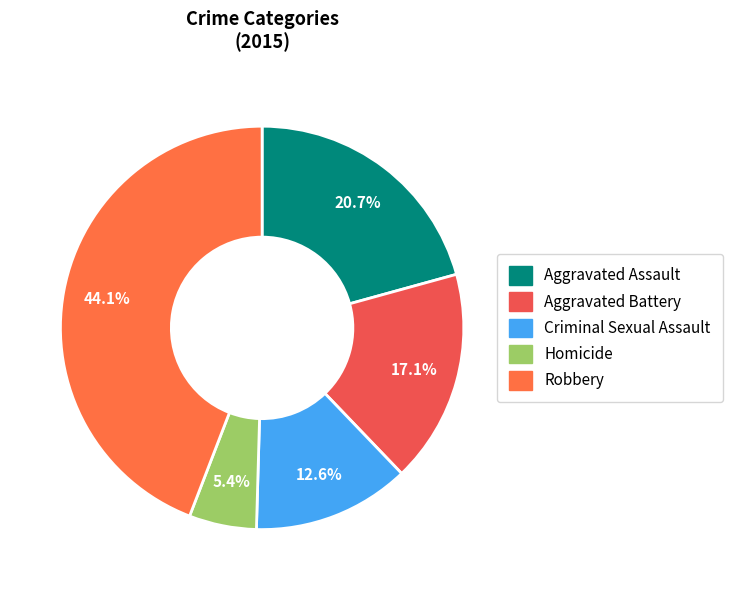

Is the sum of Aggravated Assault and Aggravated Battery greater than half?

No